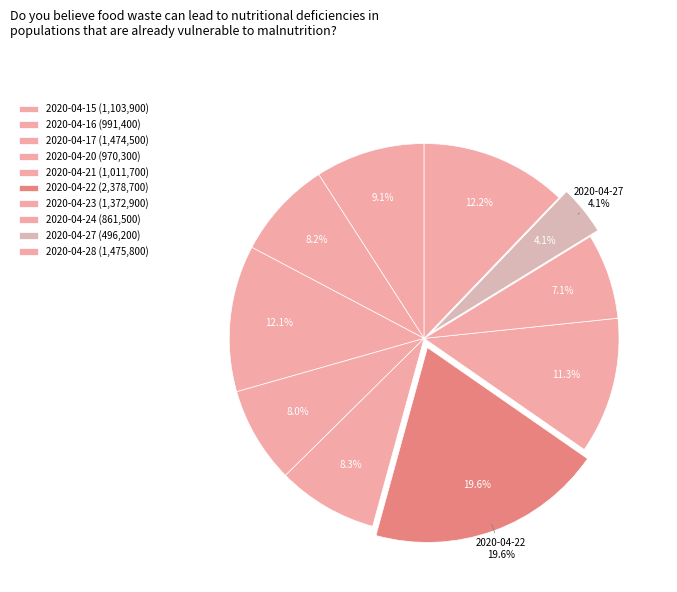

The 2020-04-20 (970300) slice represents 8% of the pie. True or false?

True